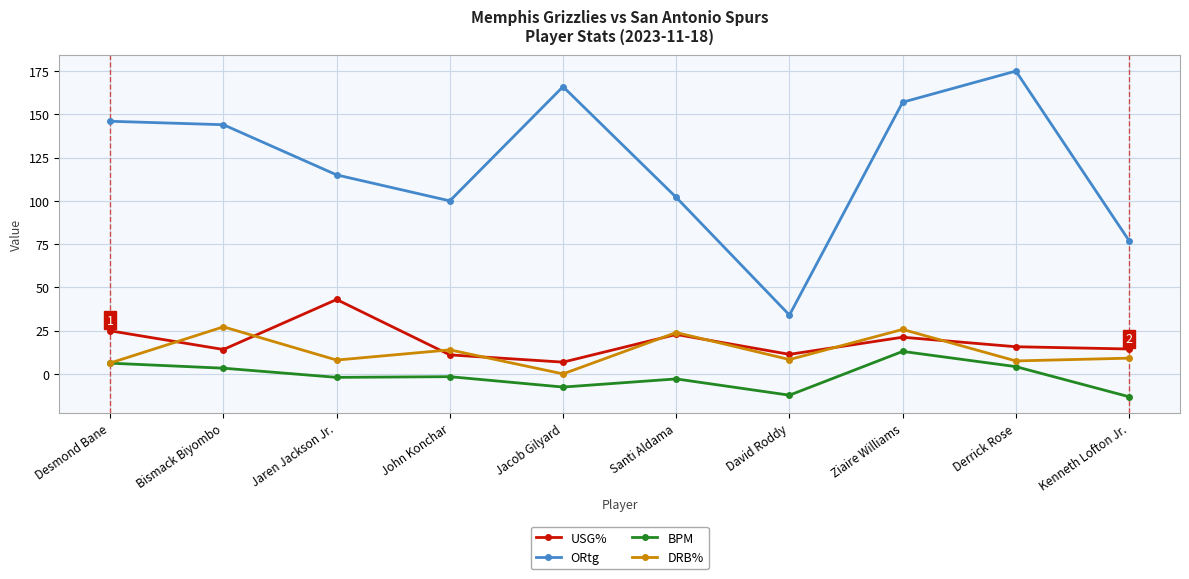

Is it true that BPM equals -2.9 at Santi Aldama?

True